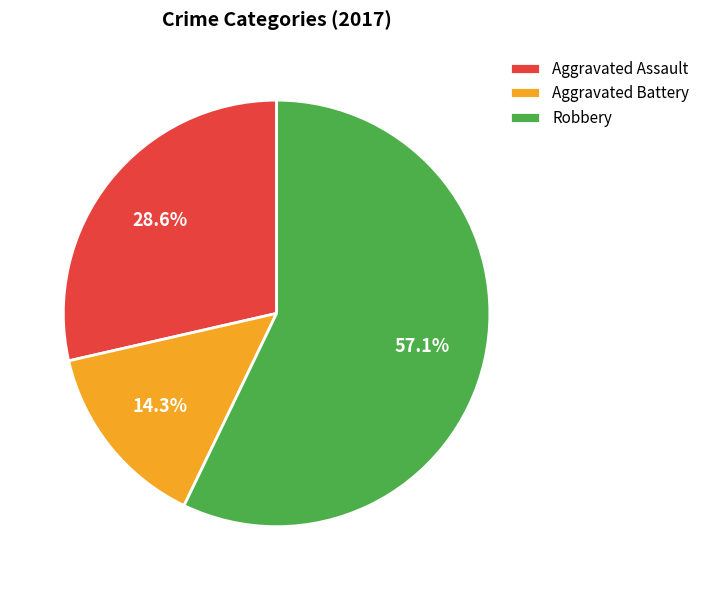

Which category has the biggest portion of the pie?

Robbery